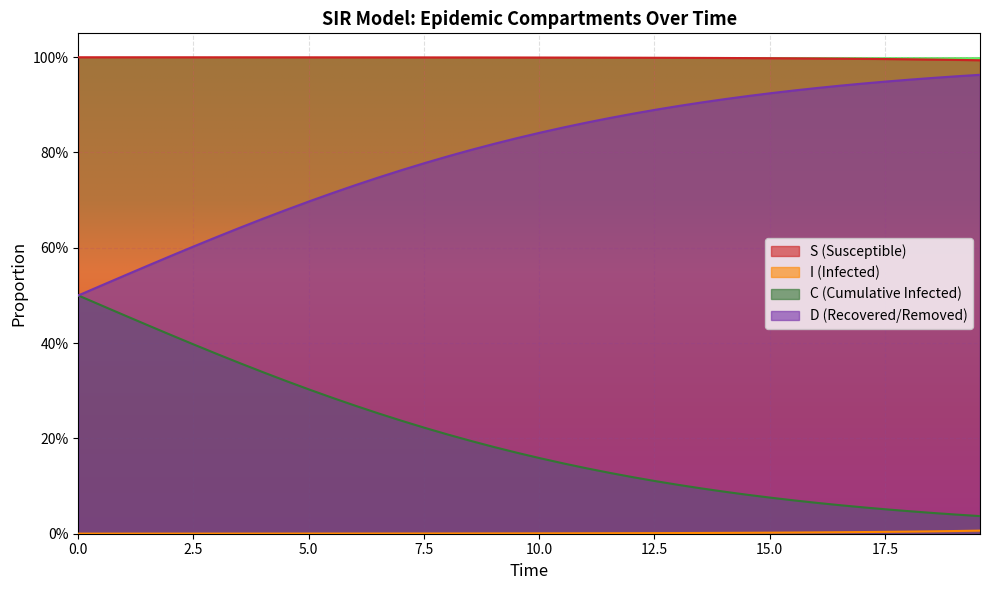

Does the chart display data point markers on the line(s)?

No